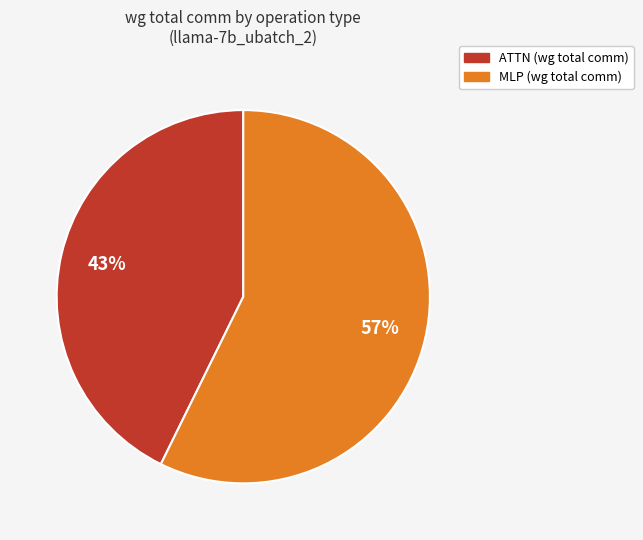

Is there any slice that represents more than half of the pie?

Yes